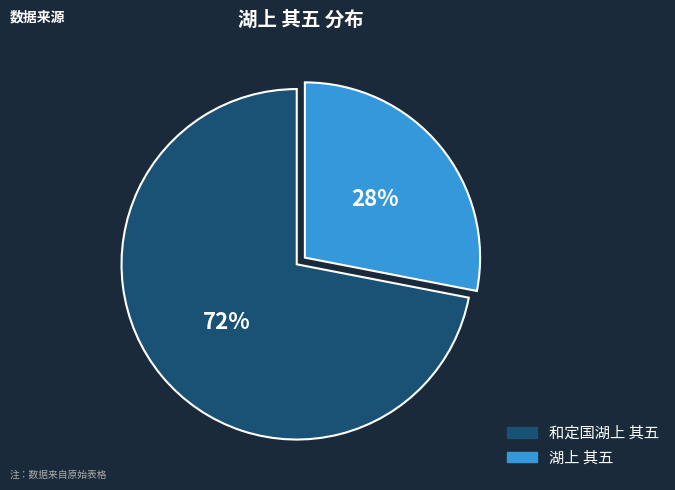

How many slices are in this pie chart?

2